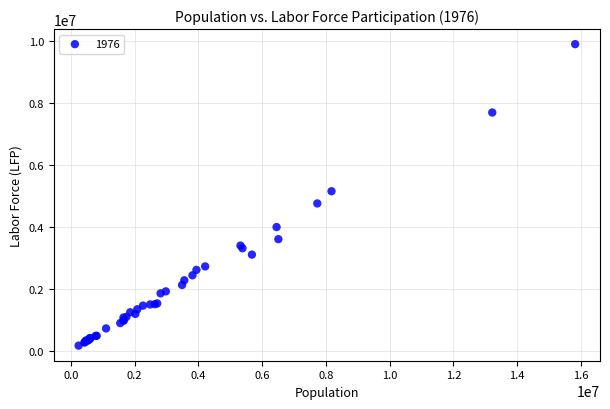

What Y value in the scatter plot is closest to 5031471?

5149989